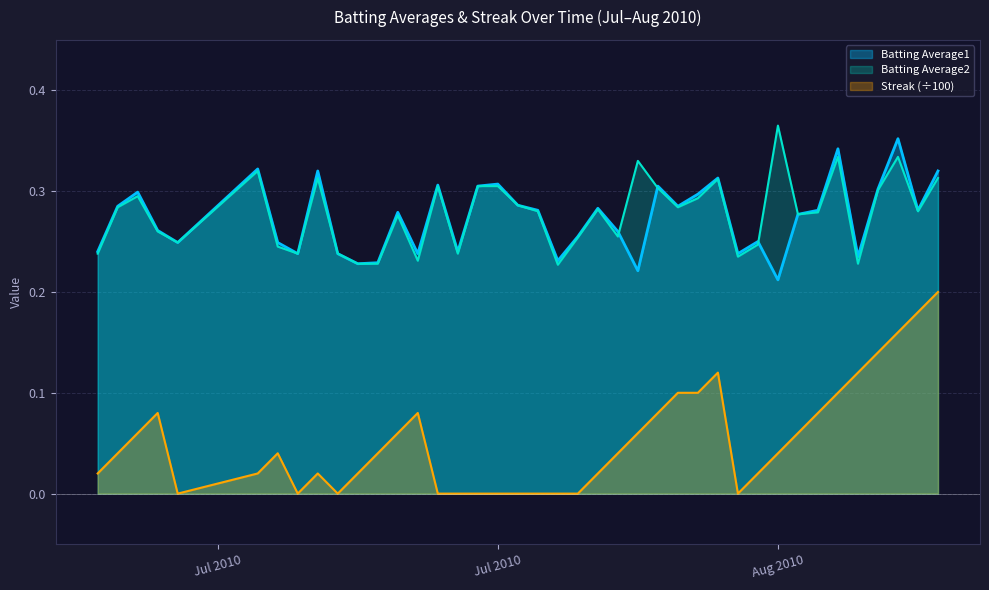

How many interior local peaks does the Batting Average1 series have?

12